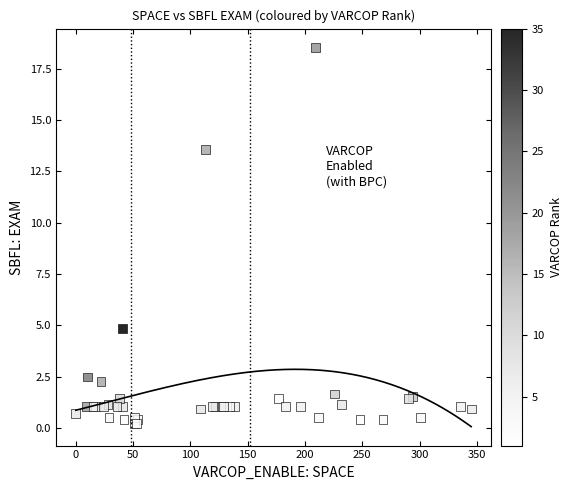

What Y value in the scatter plot is closest to 9?

4.9